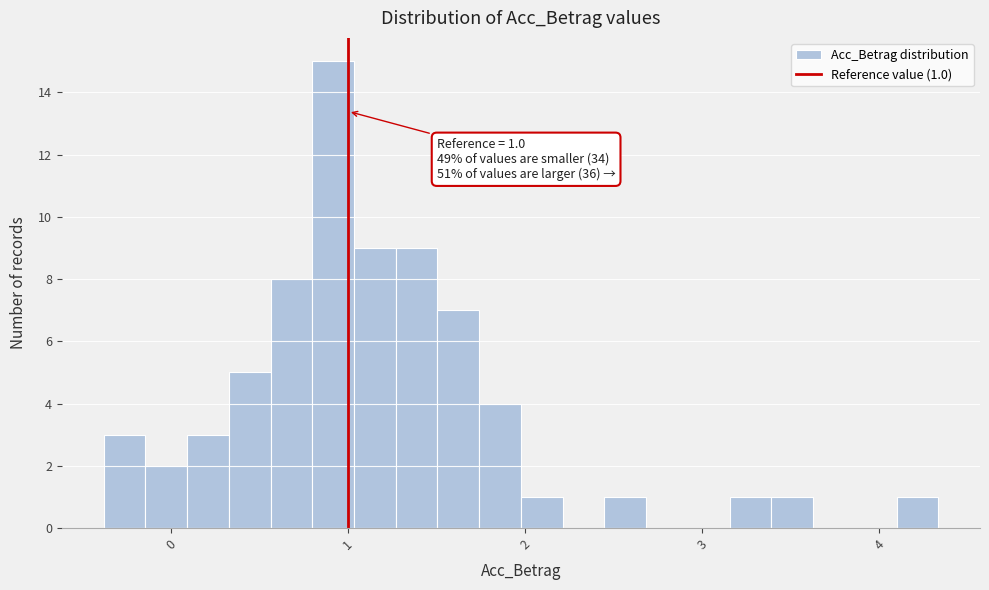

Around what value on the x-axis is the tallest bar? Give the approximate position of its centre, as read against the axis.

0.9